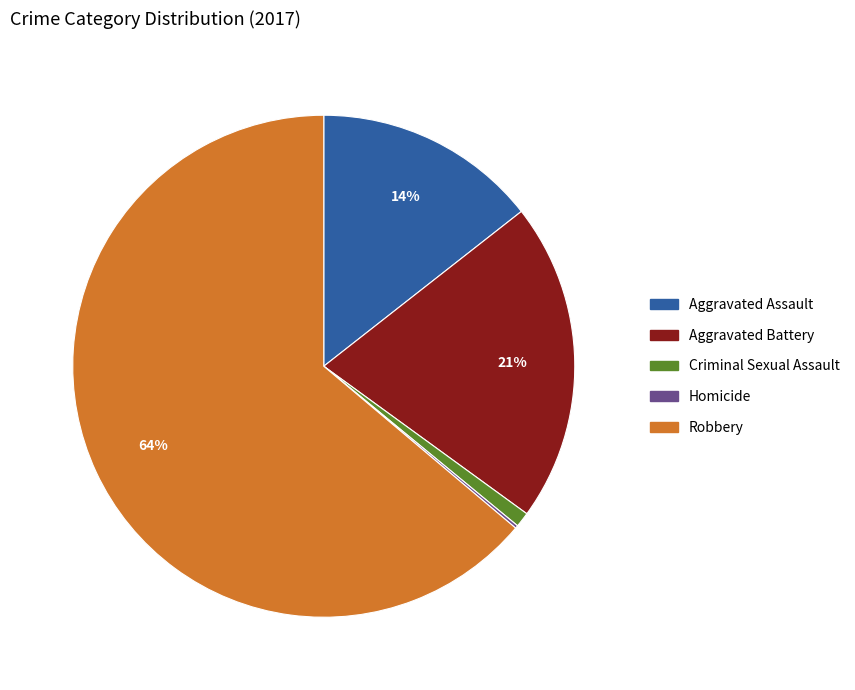

Which category has the biggest portion of the pie?

Robbery